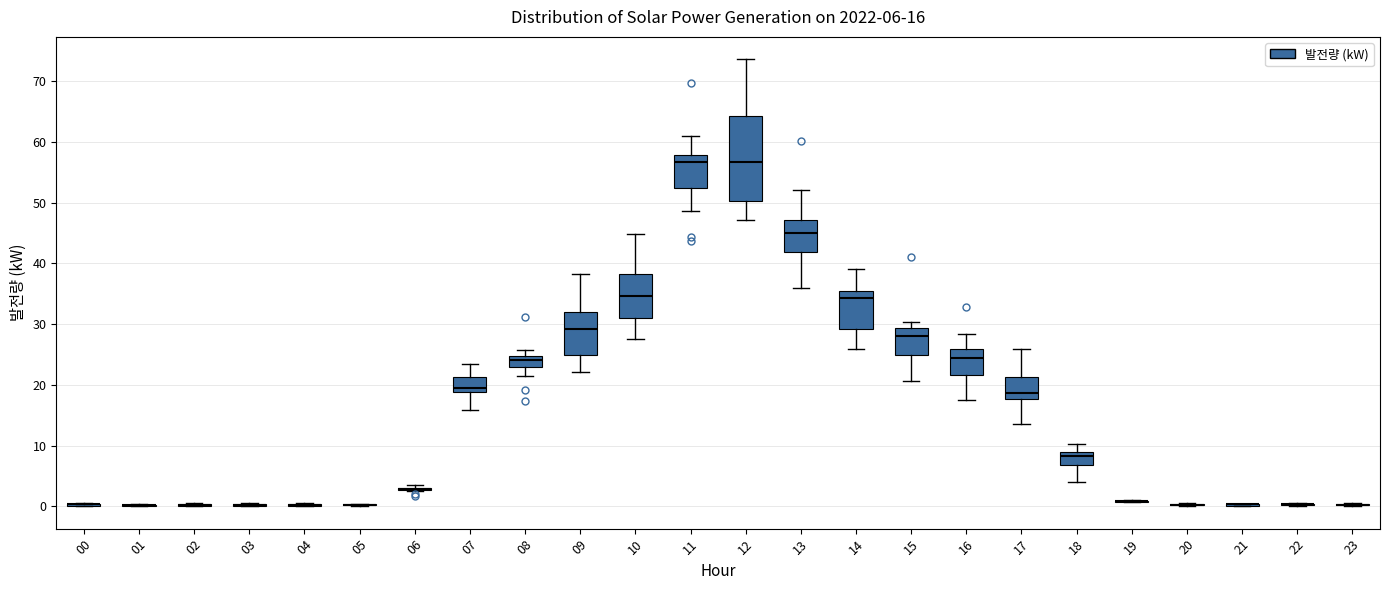

Which box is the tallest, from its lower edge to its upper edge?

12